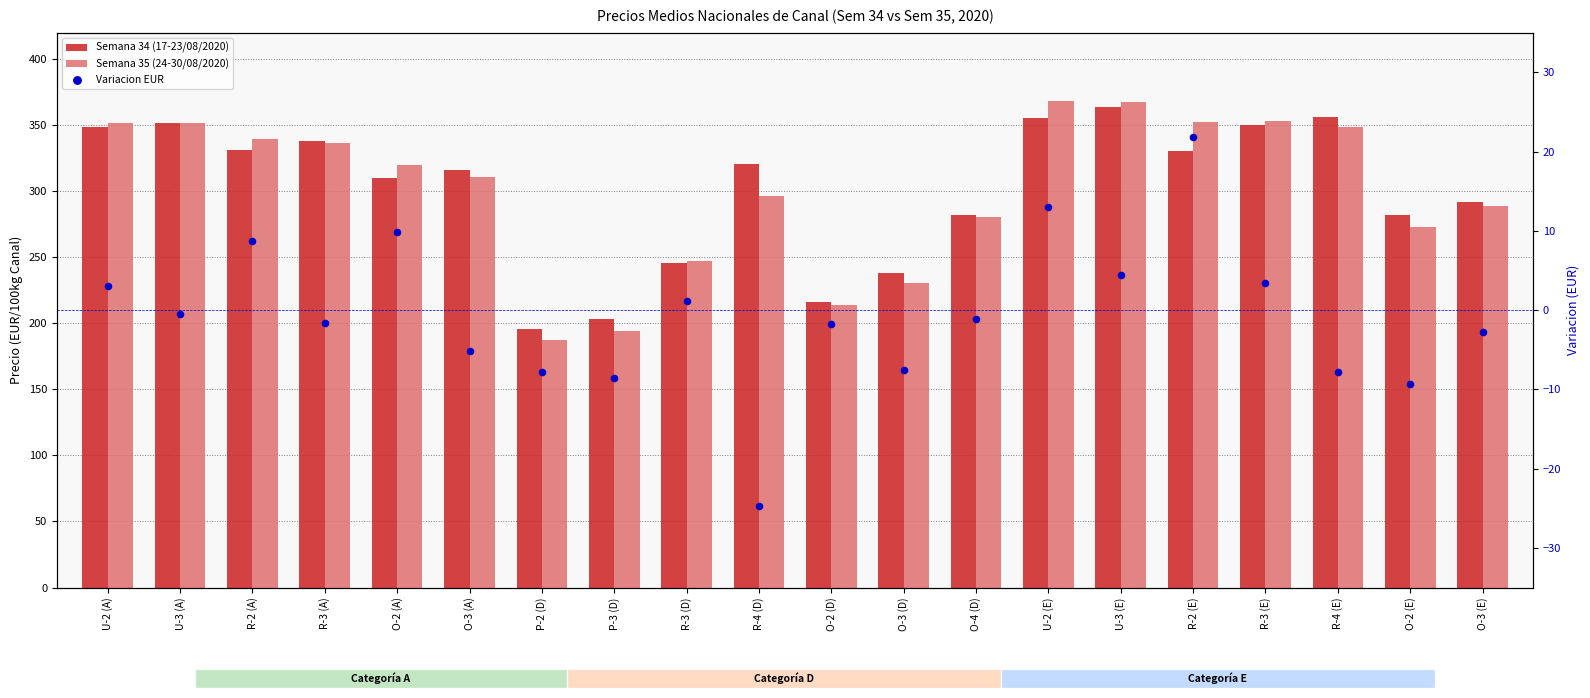

What is the total value across all series at U-2 (E)?

736.7